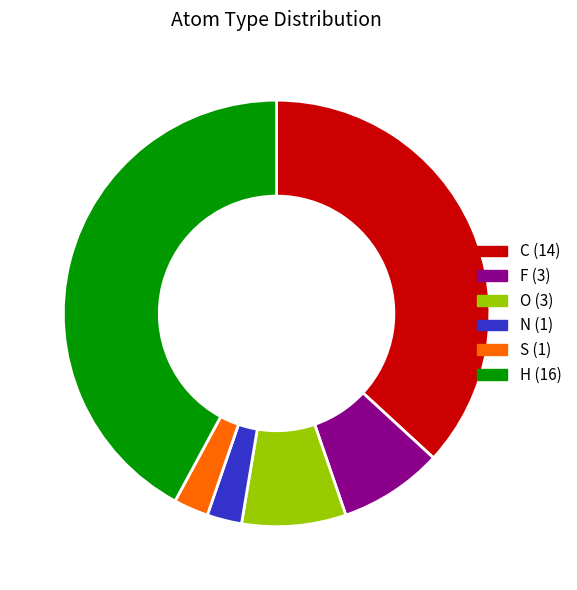

Does any single category account for the majority?

No